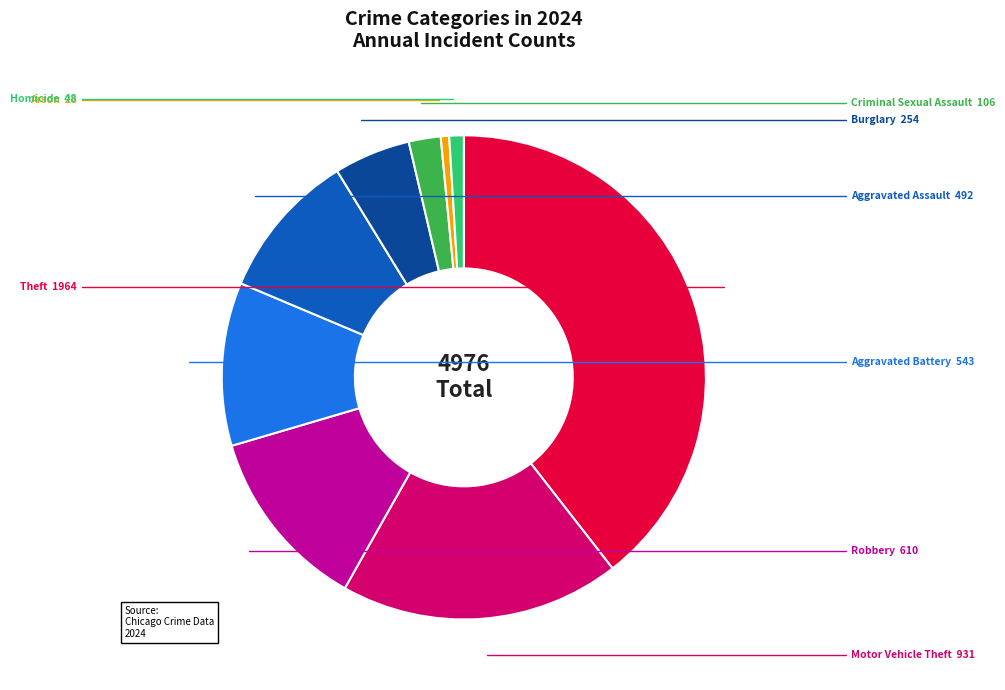

The Burglary slice represents 14% of the pie. True or false?

False